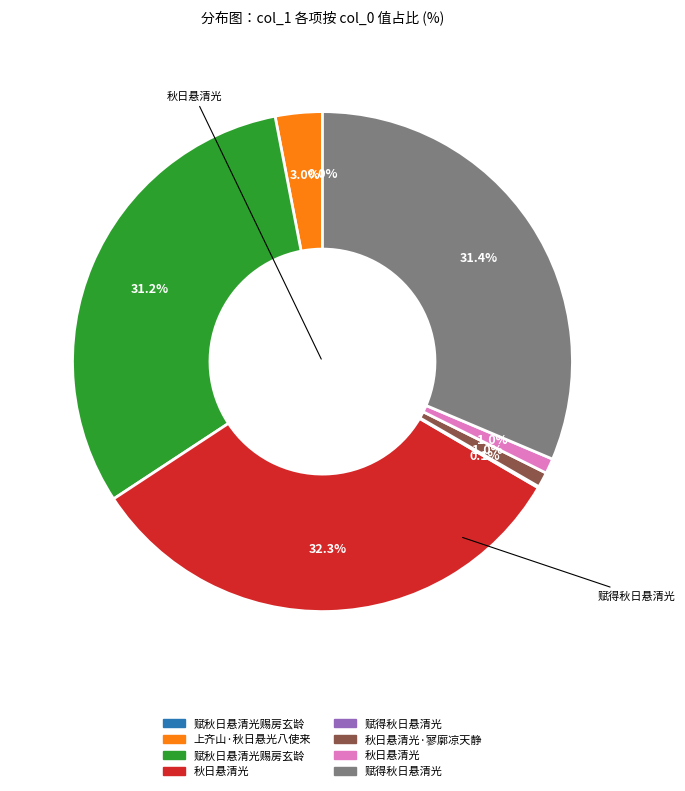

Does any single category account for the majority?

No